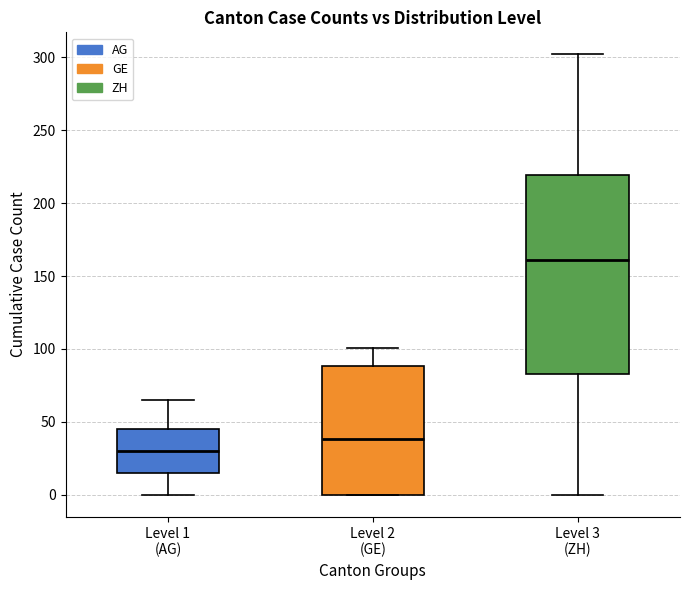

Comparing the boxes themselves (not the whiskers), which one is the tallest?

Level 3 (ZH)